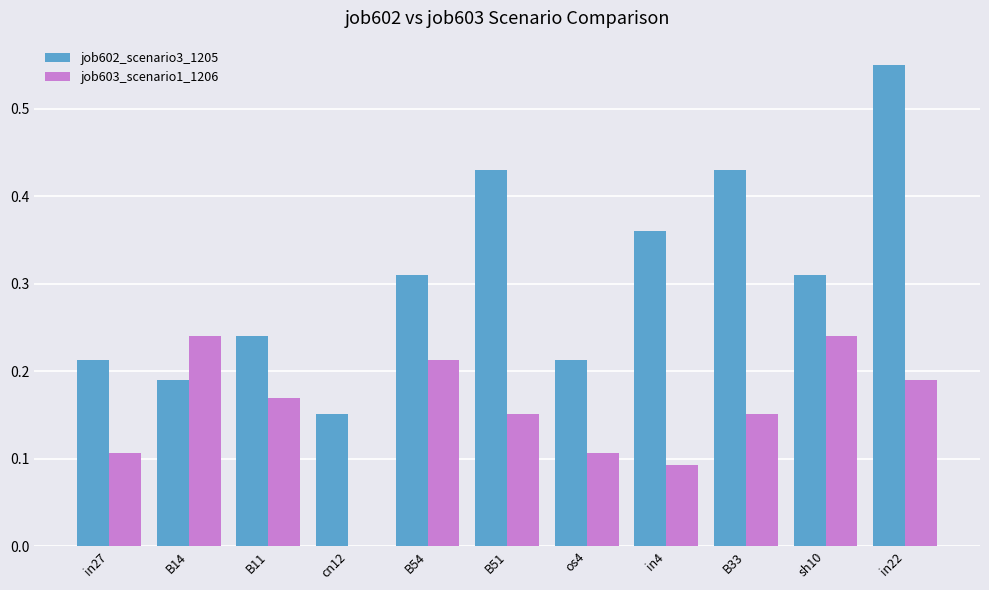

How many job603_scenario1_1206 values are between 0 and 1?

11